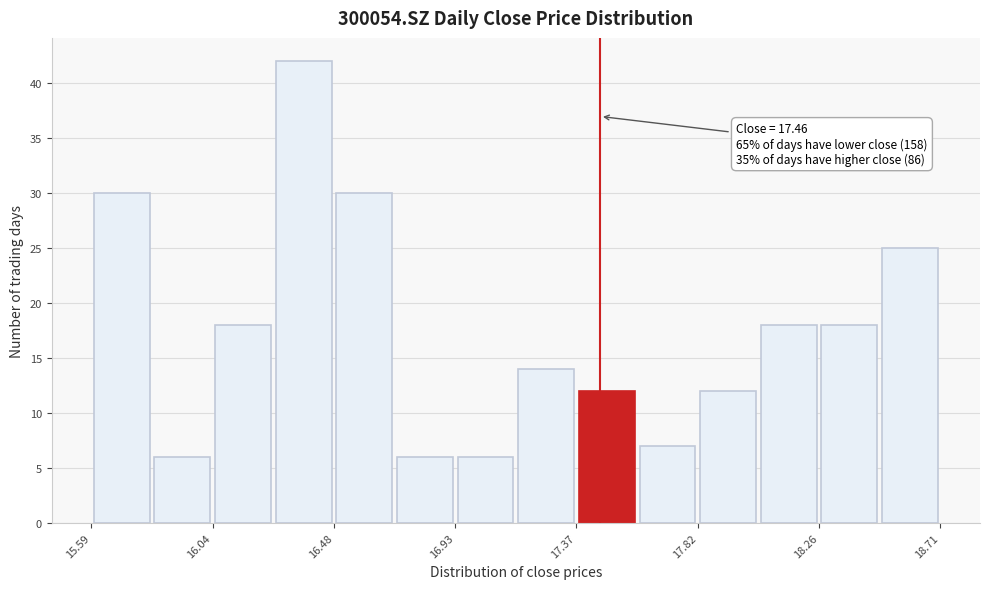

Which range on the x-axis has the tallest bar?

16.25 to 16.50